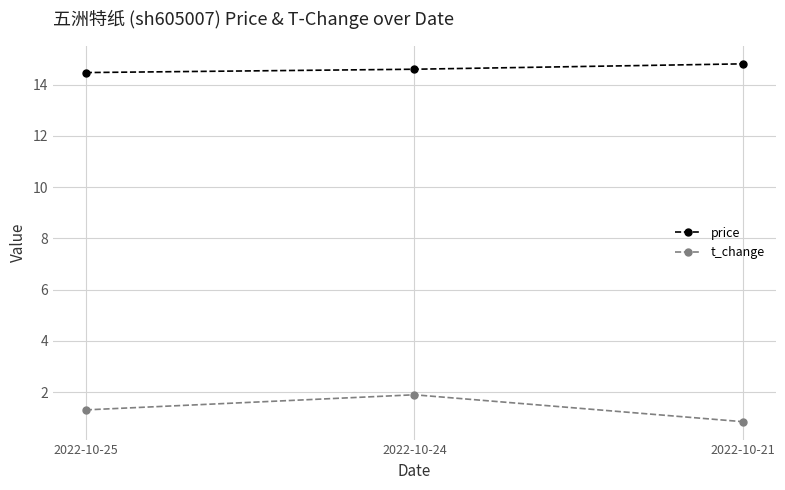

True or false: t_change has a value of 1.2 at 2022-10-24.

False